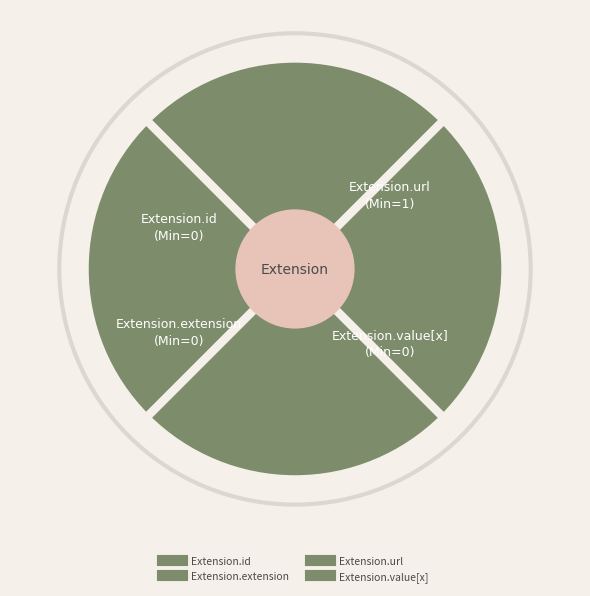

Which category has the smallest portion of the pie?

Extension.id